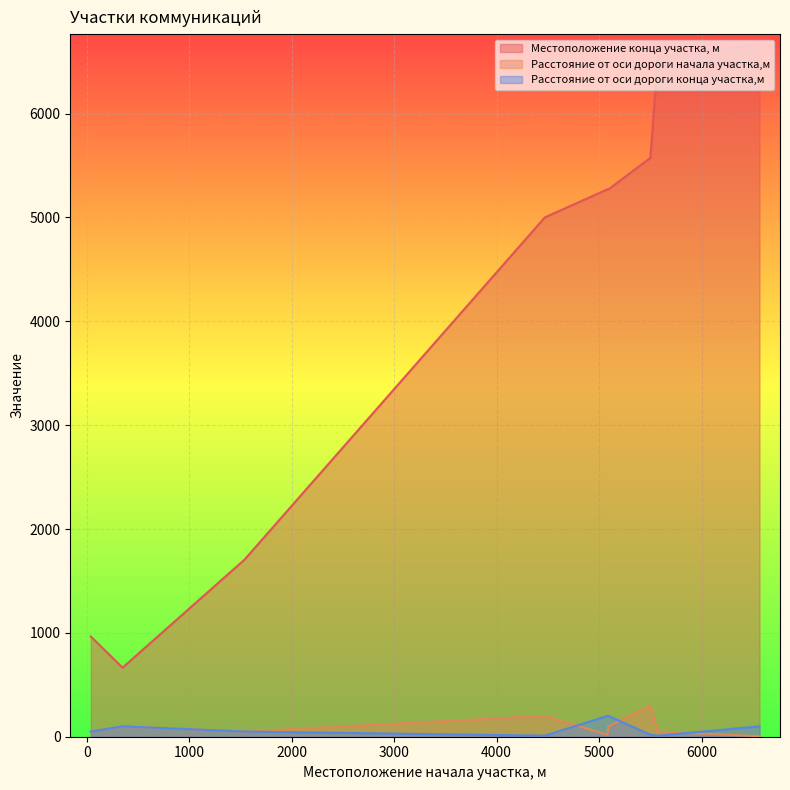

How many lines are shown in the chart?

3